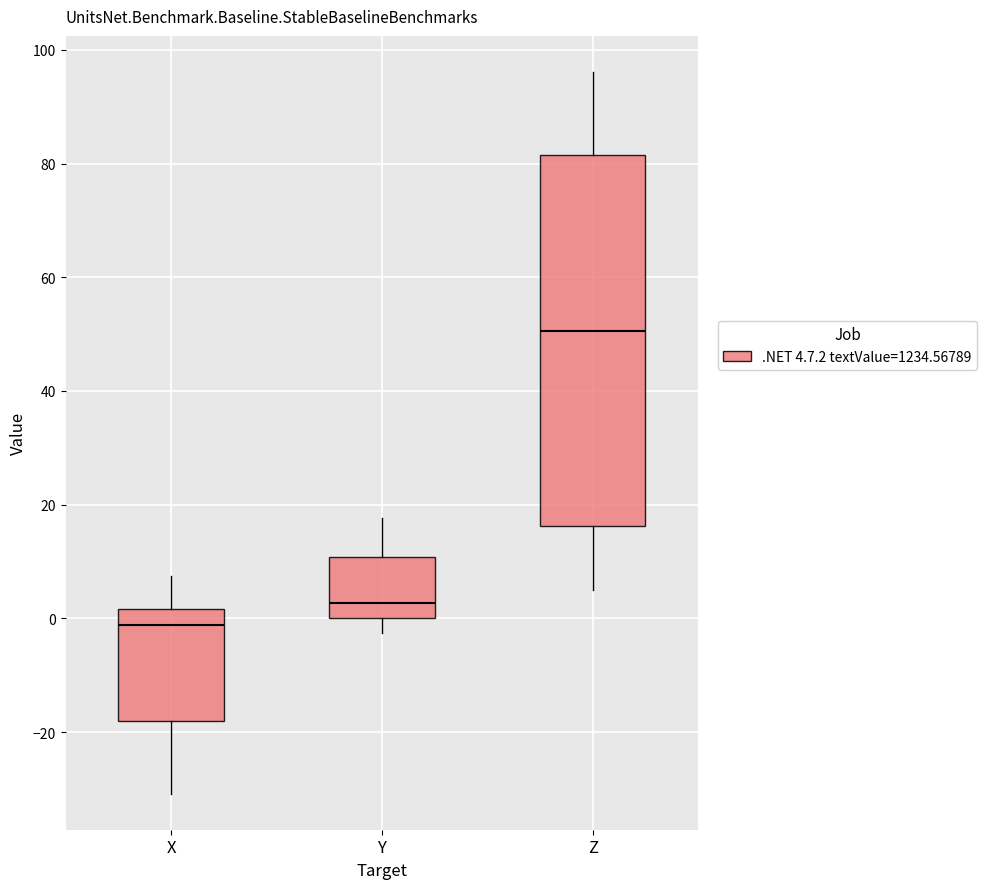

Reading left to right, transcribe this box plot: for each box, give where its median line is, the range the box spans, and where its two whiskers end, as read against the y-axis. The values are not printed on the chart, so give them approximately, as read against the axis.

X: median -2, box -18 to 2, whiskers -30 to 8
Y: median 2, box 0 to 10, whiskers -2 to 18
Z: median 50, box 16 to 82, whiskers 6 to 96